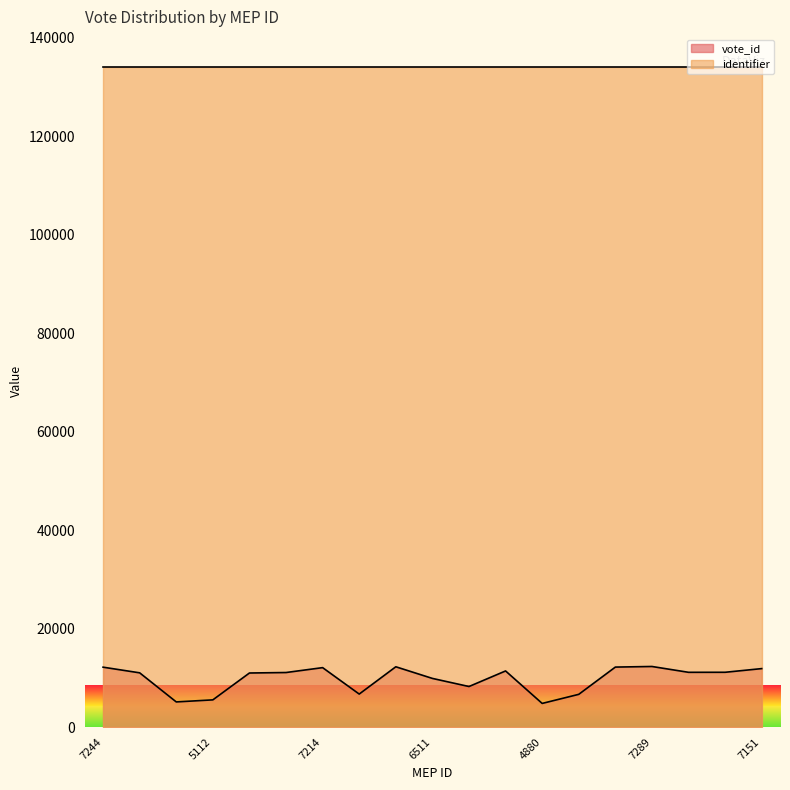

Rank the categories by value from highest to lowest.

7289, 7270, 7250, 7244, 7214, 7151, 6998, 6911, 6909, 6895, 6875, 6864, 6511, 5982, 5490, 5472, 5112, 4978, 4880